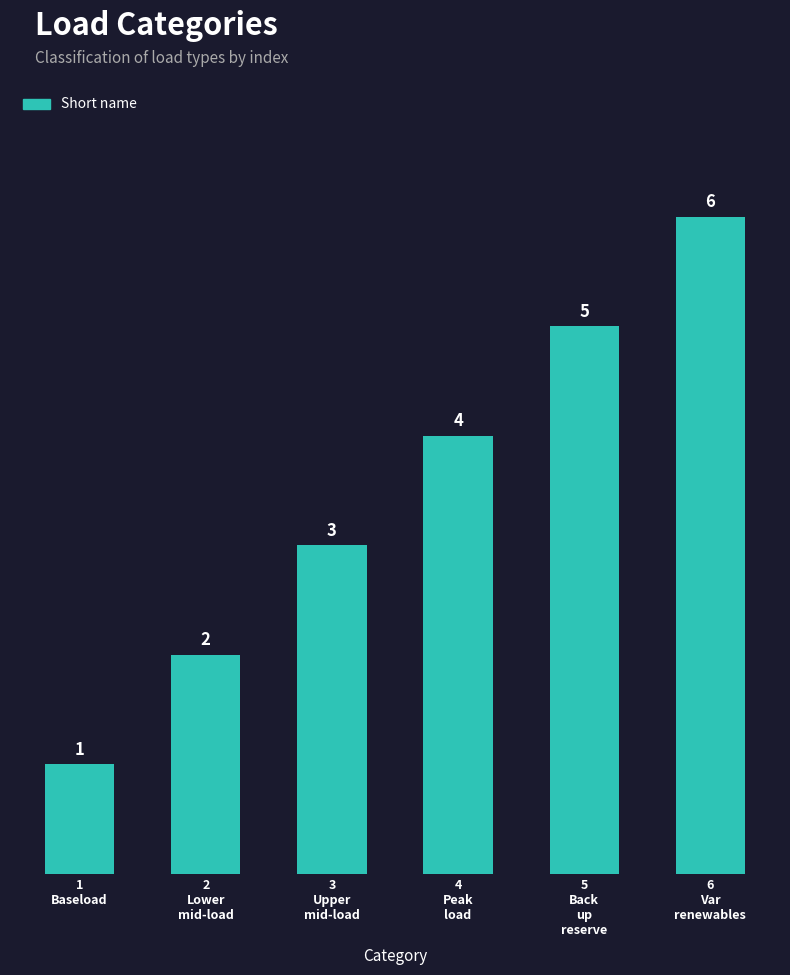

What is the greatest value displayed?

6